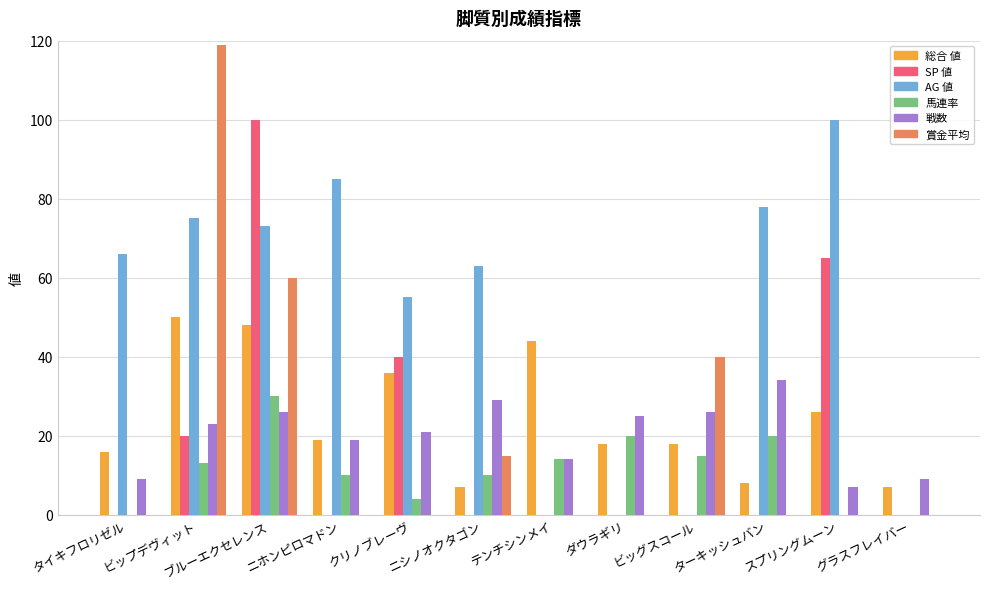

What is the greatest value displayed?

119